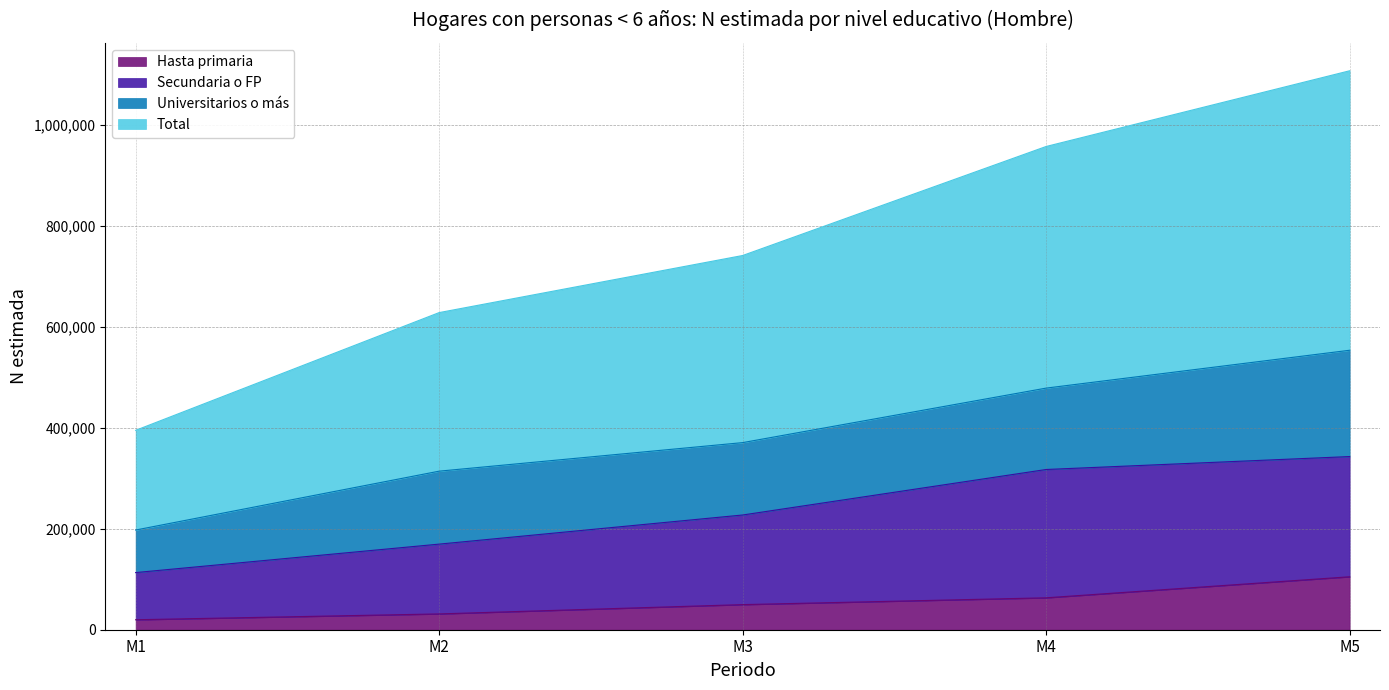

What is the average value of the Hasta primaria series?

53785